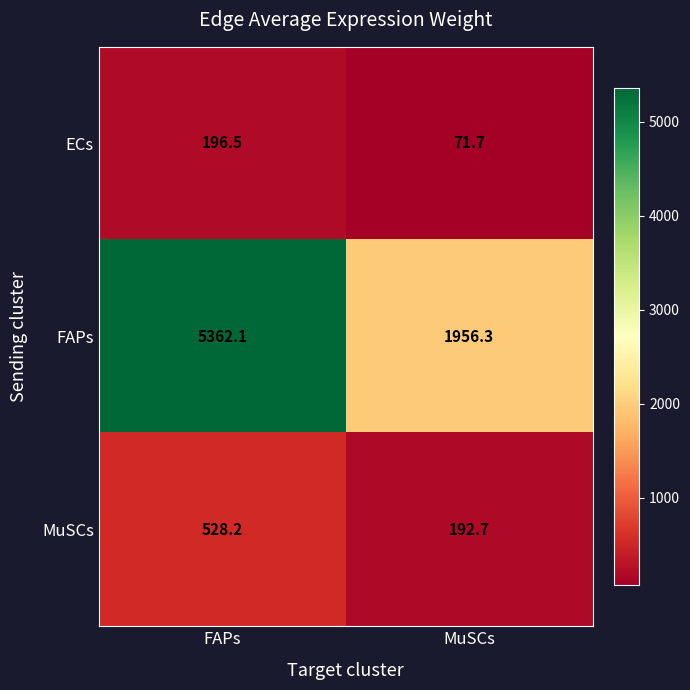

Which category has the lowest value across all series?

MuSCs